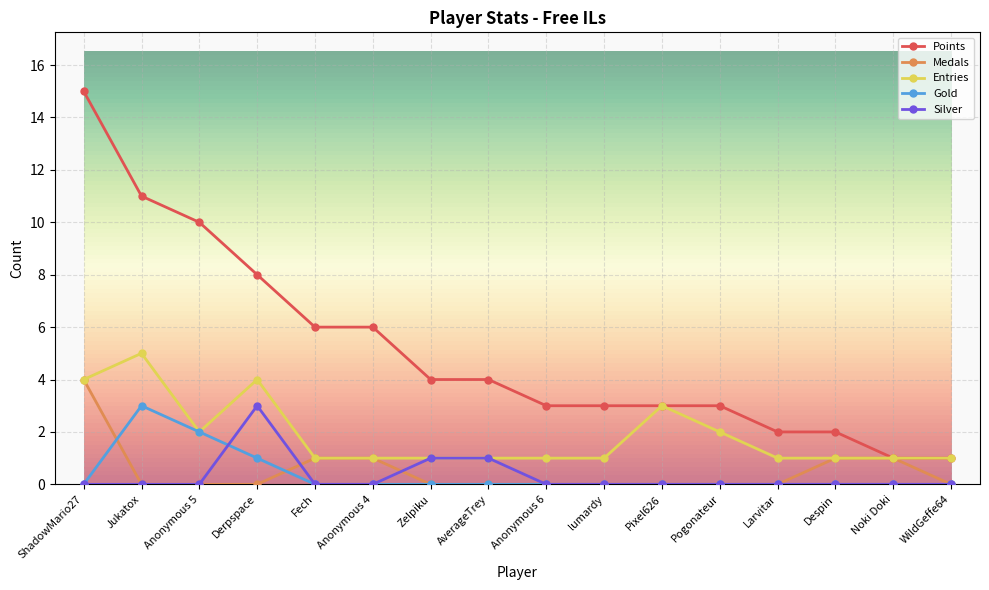

How many lines are shown in the chart?

5